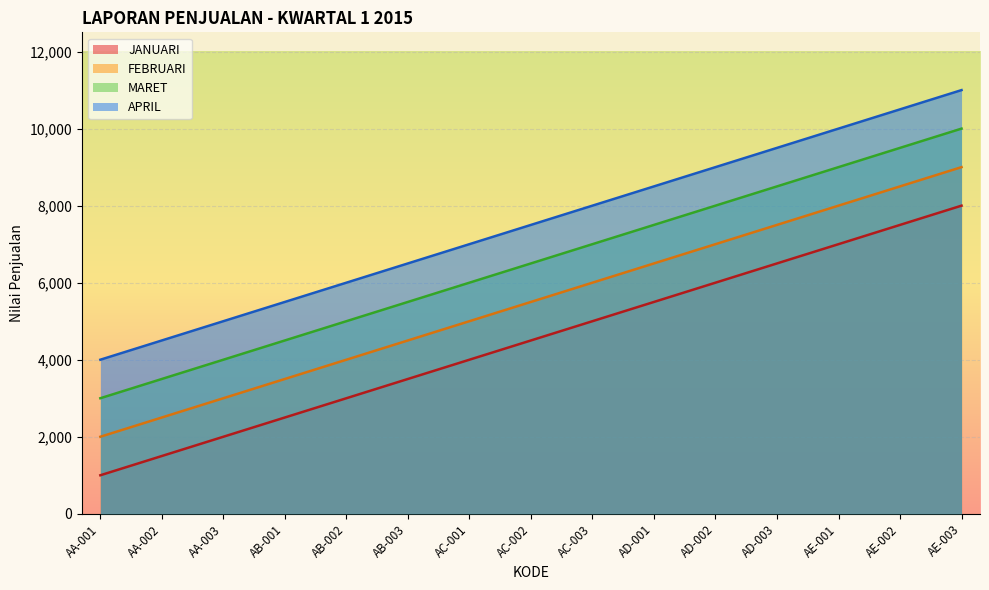

What is the maximum value for MARET?

10000